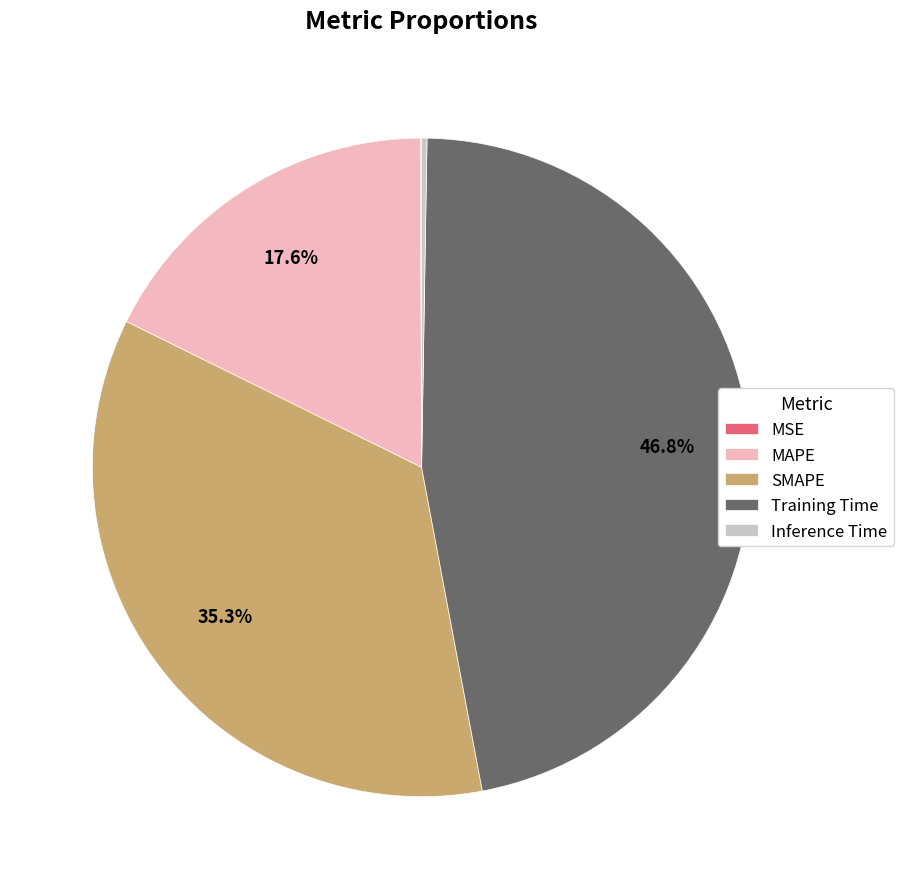

Does MAPE account for over 50% of the chart?

No